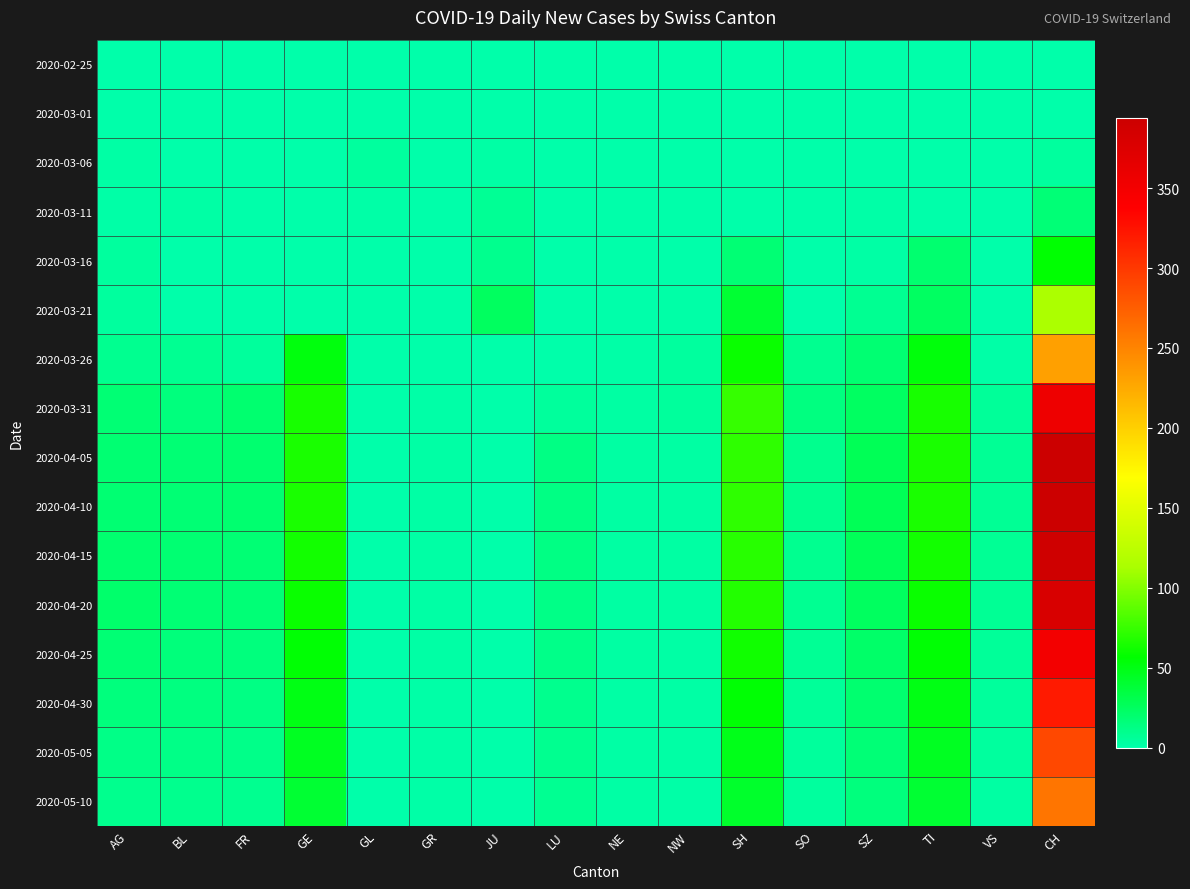

Reading left to right, extract all data points from this chart.

2020-02-25: AG=0	BL=0	FR=0	GE=0	GL=0	GR=0	JU=0	LU=0	NE=0	NW=0	SH=0	SO=0	SZ=0	TI=0	VS=0	CH=0
2020-03-01: AG=0	BL=0	FR=0	GE=0	GL=0	GR=0	JU=0	LU=0	NE=0	NW=0	SH=0	SO=0	SZ=0	TI=0	VS=0	CH=0
2020-03-06: AG=2	BL=0	FR=0	GE=0	GL=4	GR=0	JU=2	LU=0	NE=0	NW=0	SH=0	SO=0	SZ=0	TI=0	VS=0	CH=4
2020-03-11: AG=1	BL=2	FR=0	GE=0	GL=1	GR=0	JU=7	LU=0	NE=0	NW=0	SH=0	SO=0	SZ=1	TI=0	VS=0	CH=17
2020-03-16: AG=4	BL=0	FR=0	GE=0	GL=0	GR=0	JU=10	LU=0	NE=0	NW=0	SH=18	SO=0	SZ=2	TI=20	VS=0	CH=56
2020-03-21: AG=4	BL=0	FR=0	GE=0	GL=0	GR=0	JU=25	LU=0	NE=0	NW=1	SH=40	SO=0	SZ=8	TI=24	VS=0	CH=114
2020-03-26: AG=9	BL=8	FR=5	GE=52	GL=0	GR=0	JU=0	LU=0	NE=1	NW=4	SH=60	SO=9	SZ=19	TI=53	VS=1	CH=231
2020-03-31: AG=18	BL=15	FR=20	GE=64	GL=0	GR=1	JU=0	LU=5	NE=3	NW=5	SH=74	SO=14	SZ=24	TI=64	VS=6	CH=356
2020-04-05: AG=19	BL=18	FR=20	GE=65	GL=0	GR=2	JU=0	LU=13	NE=3	NW=3	SH=72	SO=10	SZ=28	TI=65	VS=7	CH=394
2020-04-10: AG=19	BL=18	FR=20	GE=65	GL=0	GR=2	JU=0	LU=13	NE=3	NW=3	SH=72	SO=10	SZ=28	TI=65	VS=7	CH=394
2020-04-15: AG=20	BL=19	FR=18	GE=63	GL=0	GR=2	JU=0	LU=13	NE=3	NW=3	SH=70	SO=9	SZ=27	TI=63	VS=7	CH=390
2020-04-20: AG=21	BL=18	FR=17	GE=60	GL=0	GR=2	JU=0	LU=12	NE=3	NW=3	SH=68	SO=8	SZ=25	TI=60	VS=7	CH=380
2020-04-25: AG=18	BL=16	FR=15	GE=55	GL=0	GR=2	JU=0	LU=11	NE=3	NW=2	SH=62	SO=7	SZ=22	TI=55	VS=6	CH=350
2020-04-30: AG=15	BL=14	FR=13	GE=50	GL=0	GR=1	JU=0	LU=10	NE=2	NW=2	SH=55	SO=6	SZ=20	TI=50	VS=5	CH=320
2020-05-05: AG=12	BL=12	FR=11	GE=45	GL=0	GR=1	JU=0	LU=9	NE=2	NW=2	SH=48	SO=5	SZ=17	TI=45	VS=4	CH=290
2020-05-10: AG=10	BL=10	FR=9	GE=40	GL=0	GR=1	JU=0	LU=8	NE=2	NW=1	SH=42	SO=4	SZ=15	TI=40	VS=3	CH=260